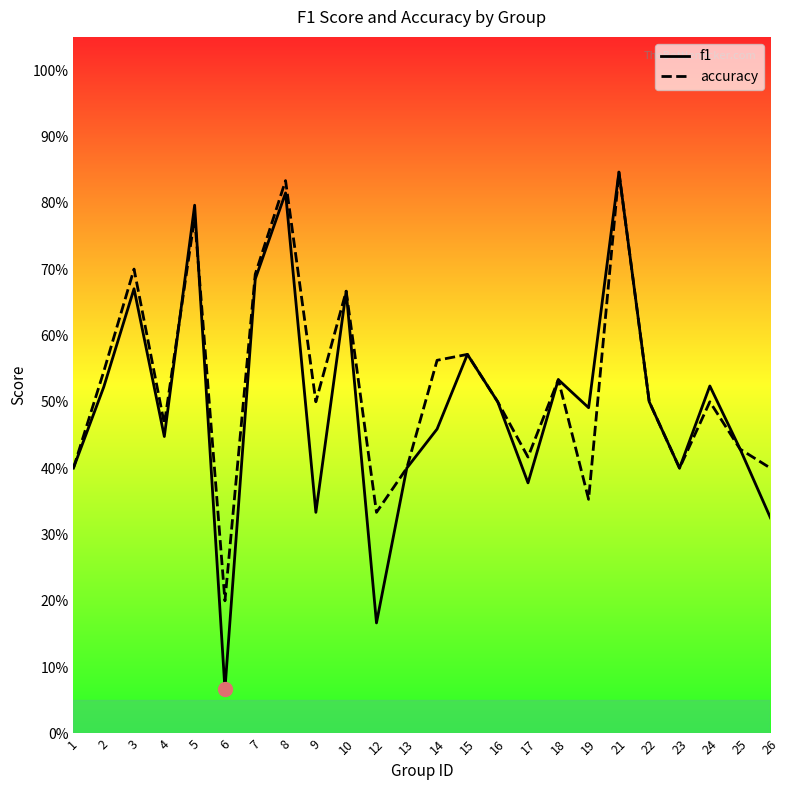

Rank the series by their average value, from lowest to highest.

f1, accuracy